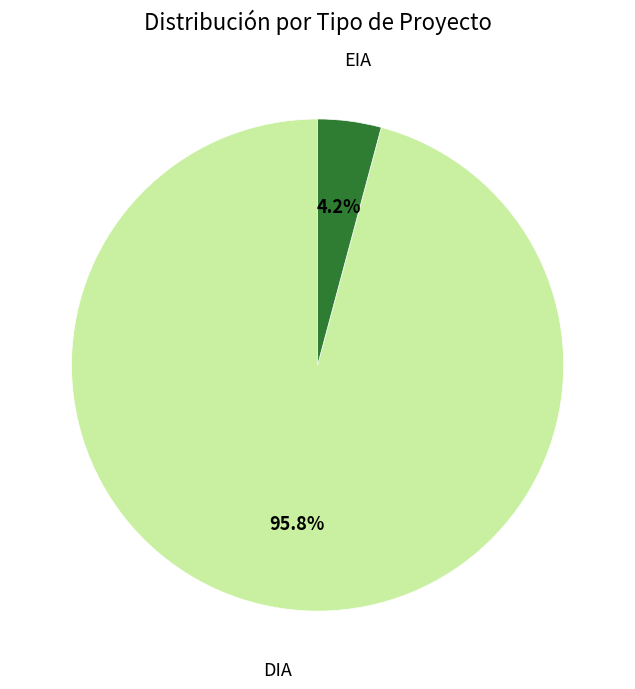

Rank the categories by value from lowest to highest.

EIA, DIA